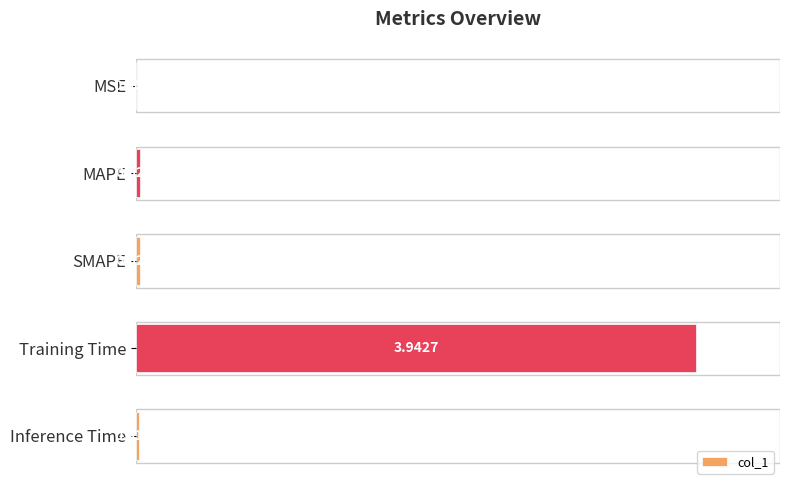

At which category does the chart reach its peak across all series?

Training Time